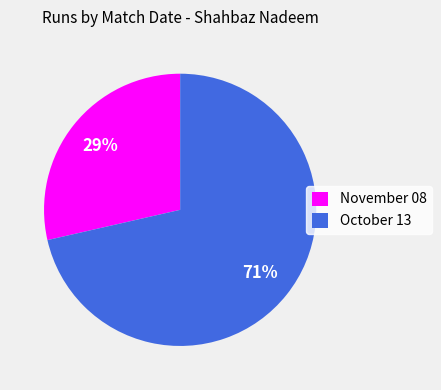

Between November 08 and October 13, which is larger?

October 13